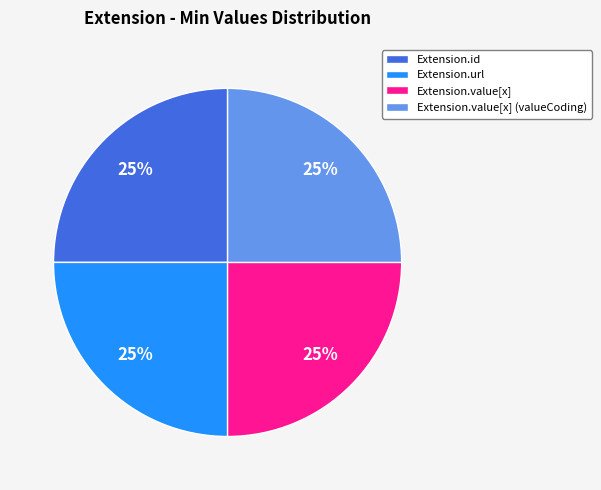

How many segments does this pie chart have?

4